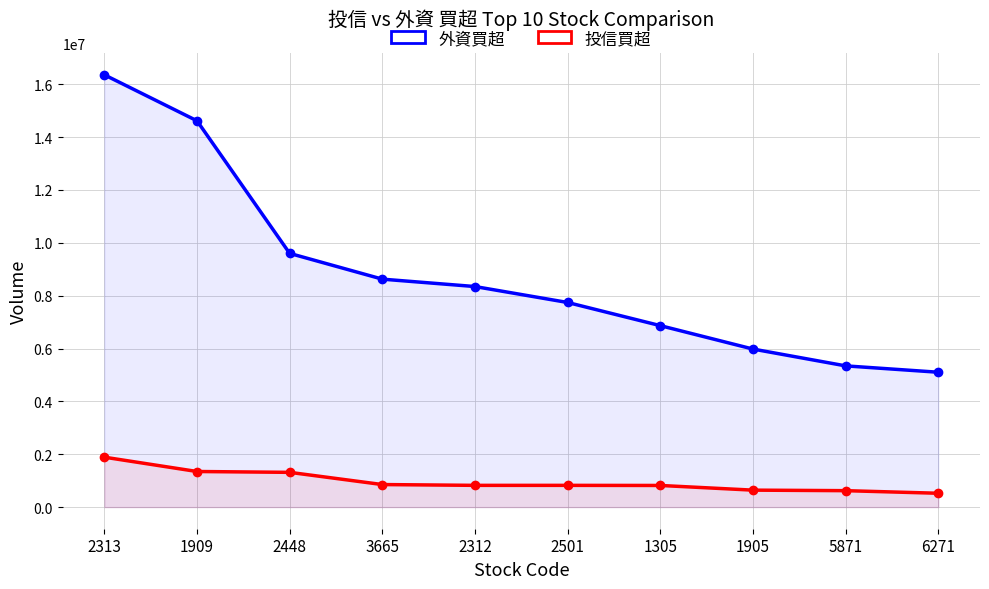

What is the maximum value shown in the chart?

16354000